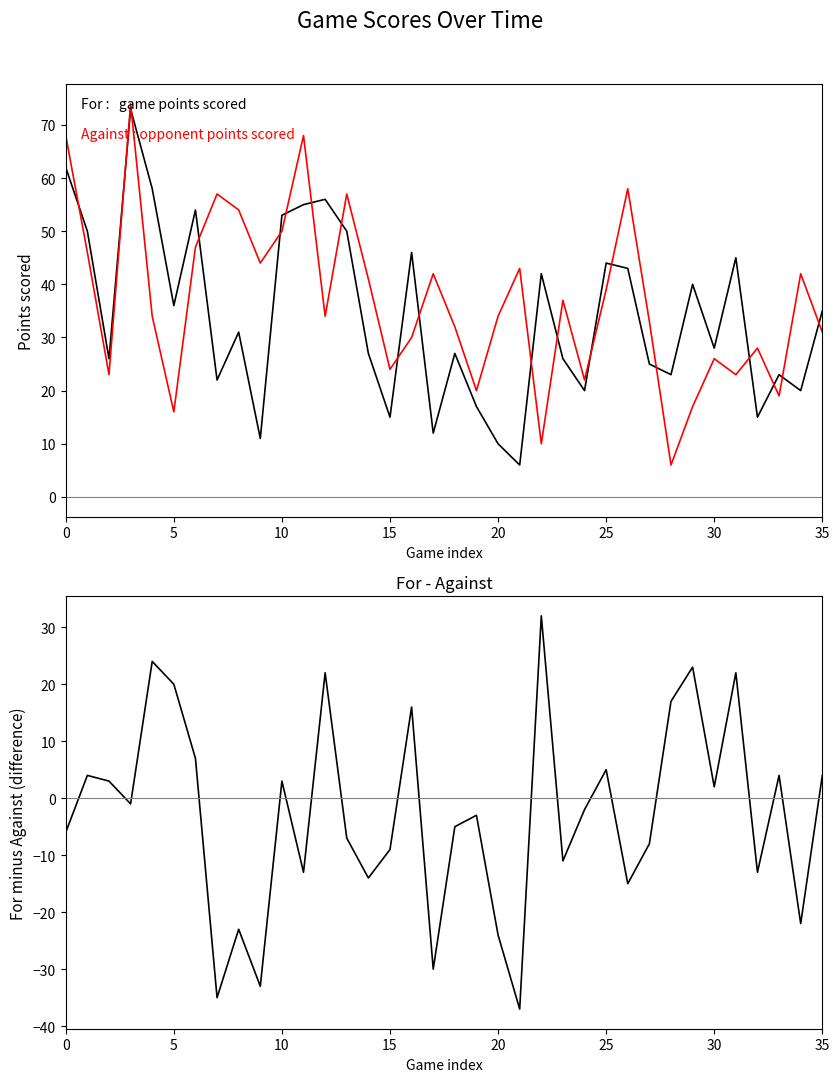

The For - Against series shows -3 at 19. True or false?

True